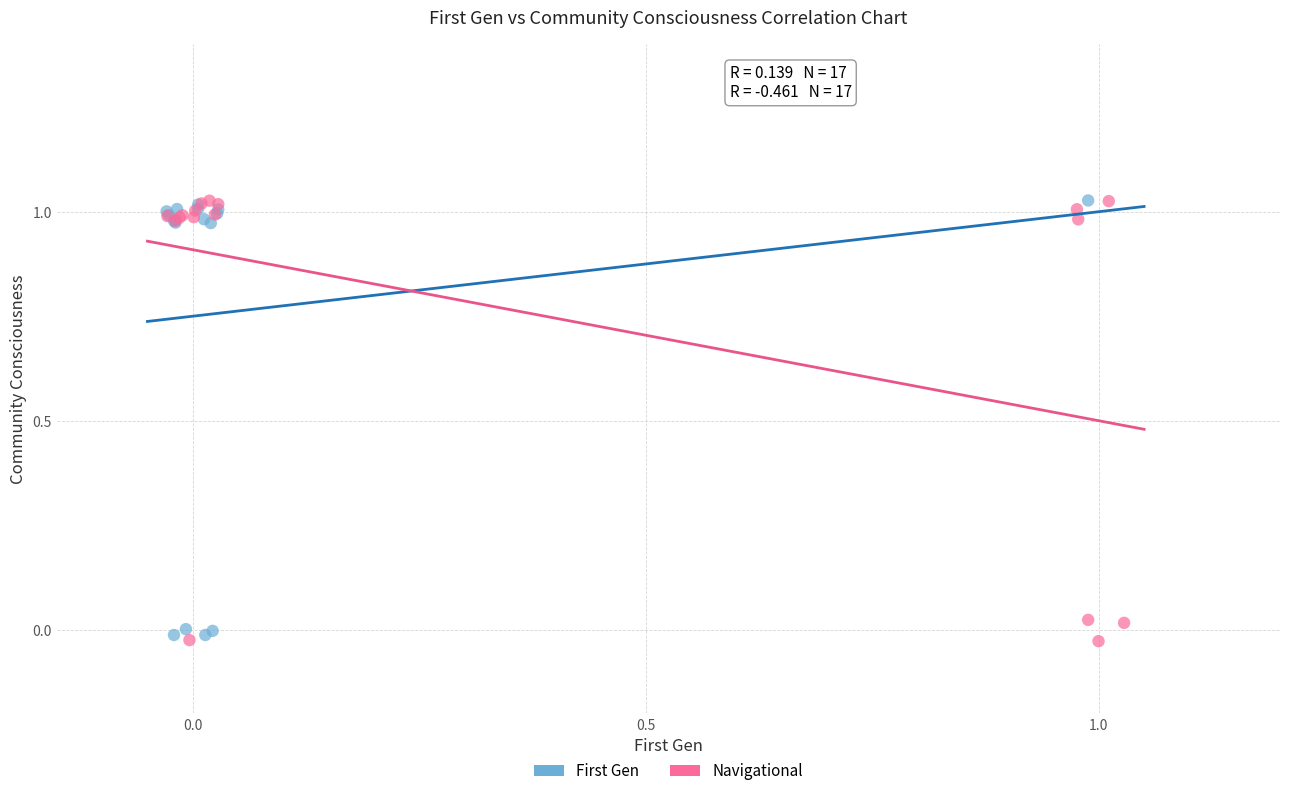

Which series contains the lowest Y value?

Navigational